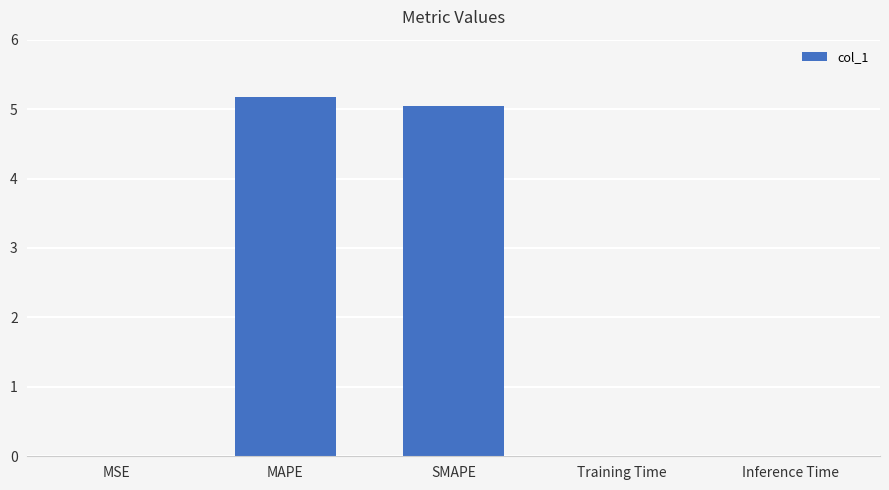

Between MSE and SMAPE, which is larger?

SMAPE